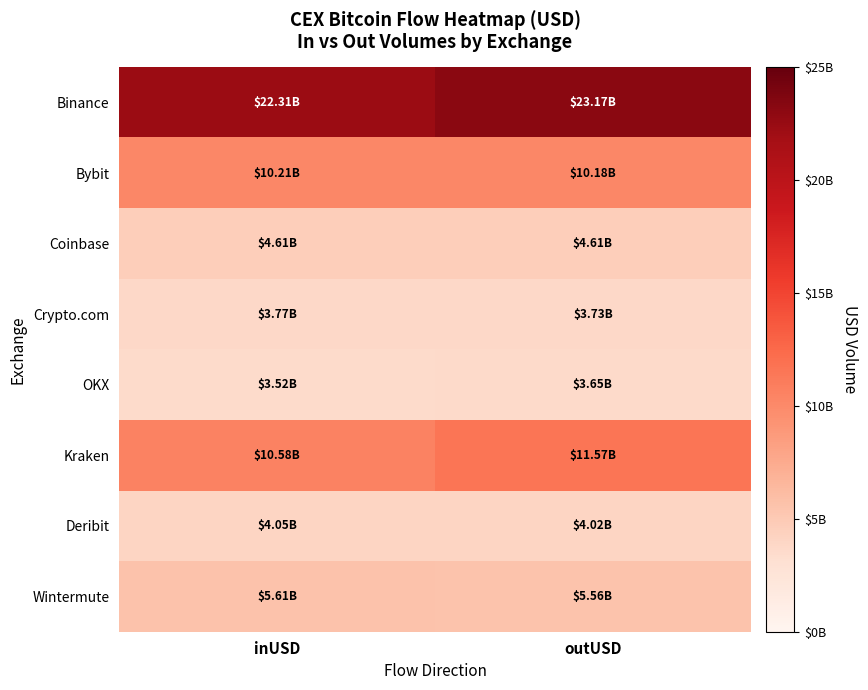

Rank the series at outUSD from lowest to highest value.

OKX, Crypto.com, Deribit, Coinbase, Wintermute, Bybit, Kraken, Binance